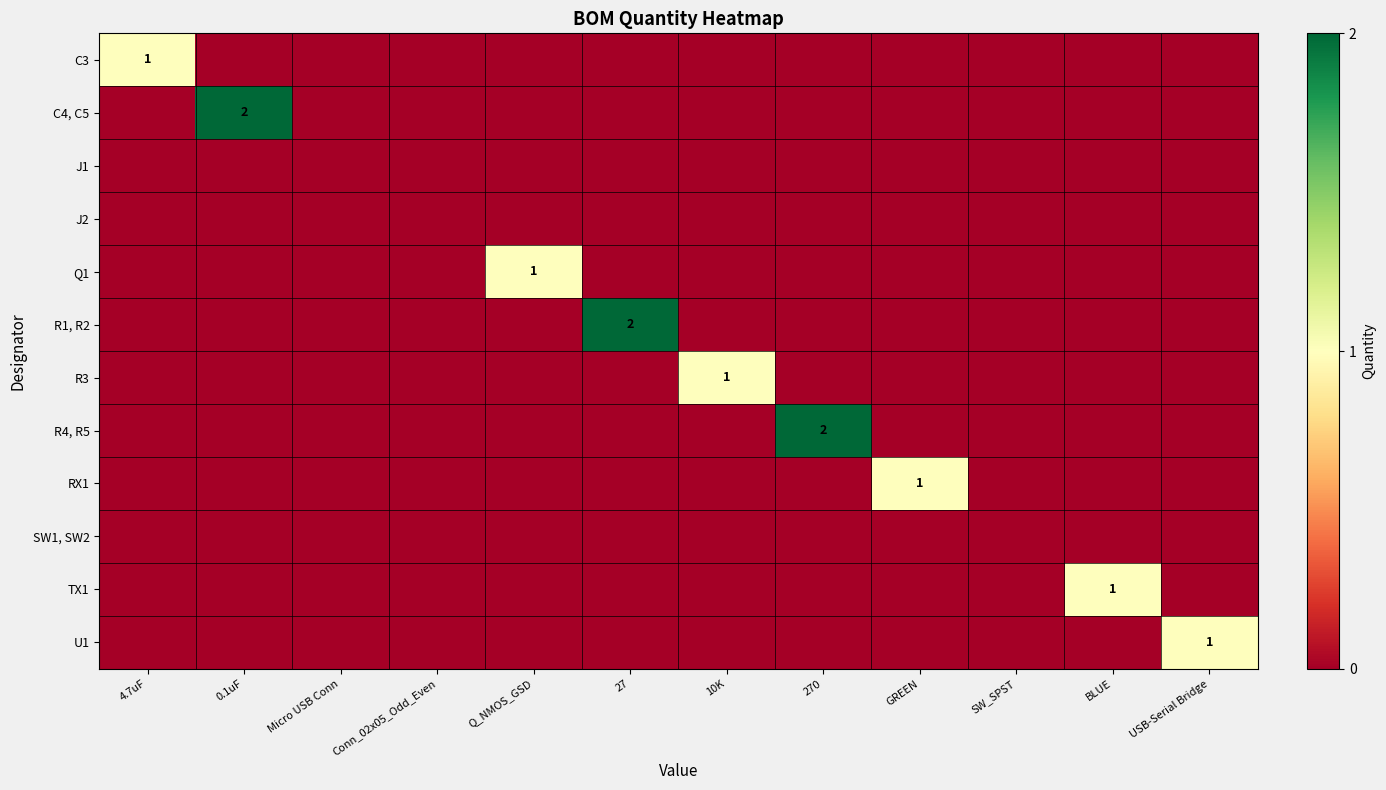

Which category has the lowest value across all series?

0.1uF